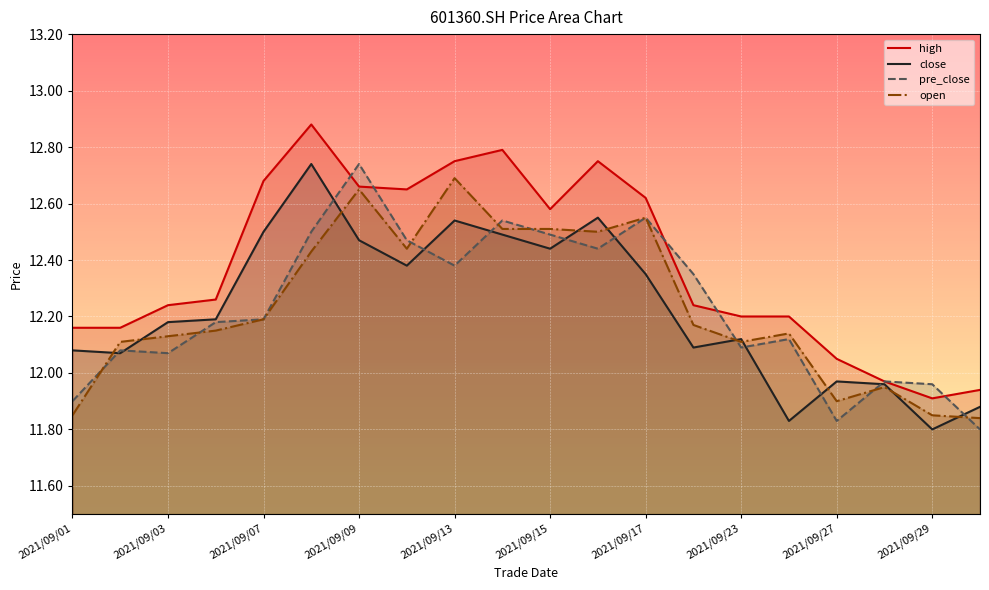

At which category does high reach its first local peak?

2021/09/08